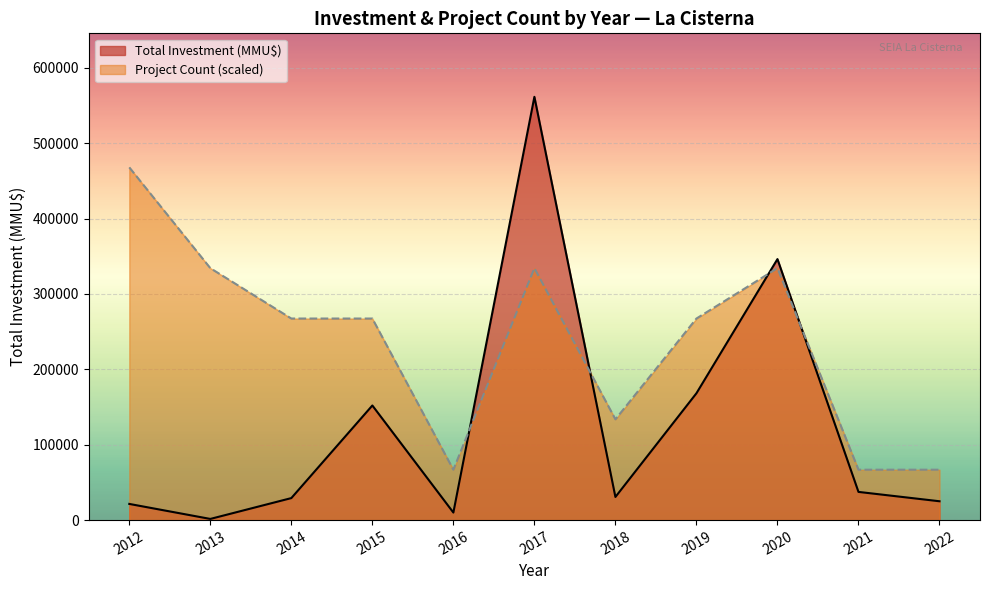

True or false: Total Investment (MMU$) has more than 1 points higher than both neighbors.

True